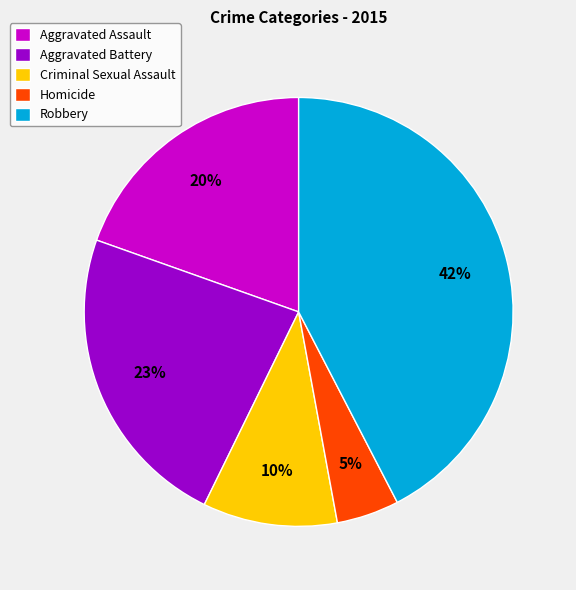

Which has a higher value, Homicide or Aggravated Battery?

Aggravated Battery